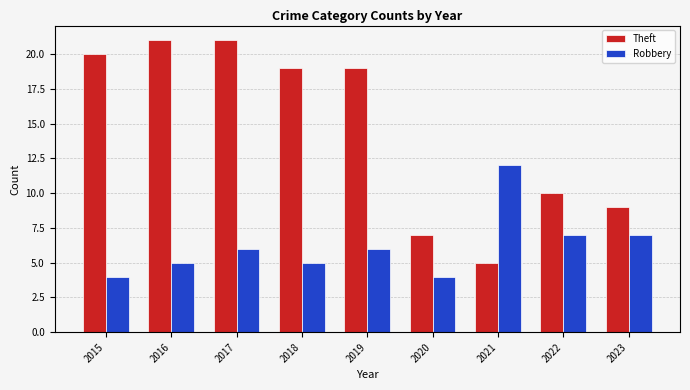

List the series in order of their overall mean, lowest first.

Robbery, Theft